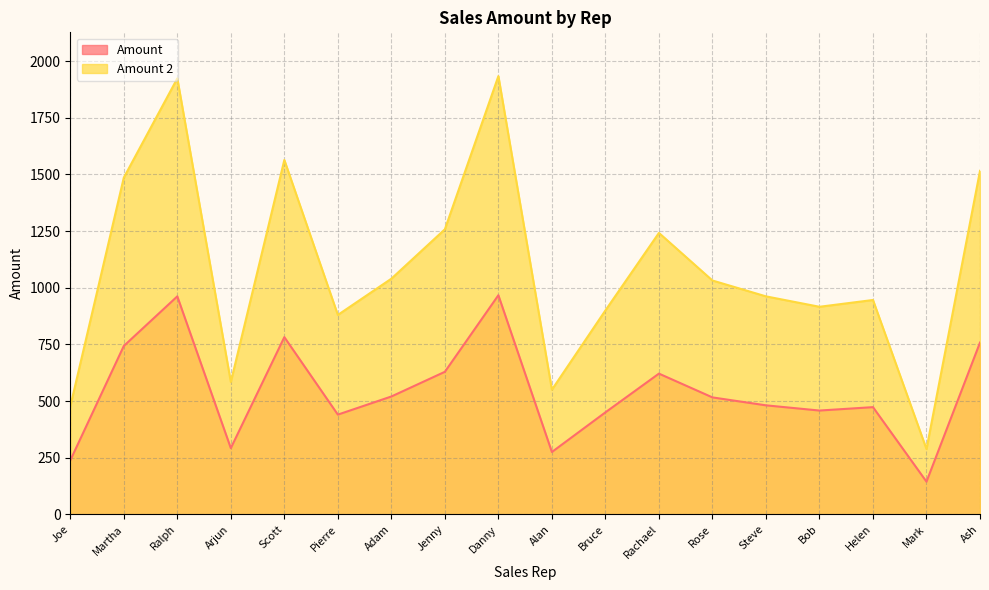

Reading right to left, list all the values displayed in this chart.

Amount: 758	144	473	458	481	516	621	450	275	967	629	520	440	782	292	962	743	238
Amount 2: 1516	288	946	916	962	1032	1242	900	550	1934	1258	1040	880	1564	584	1924	1486	476